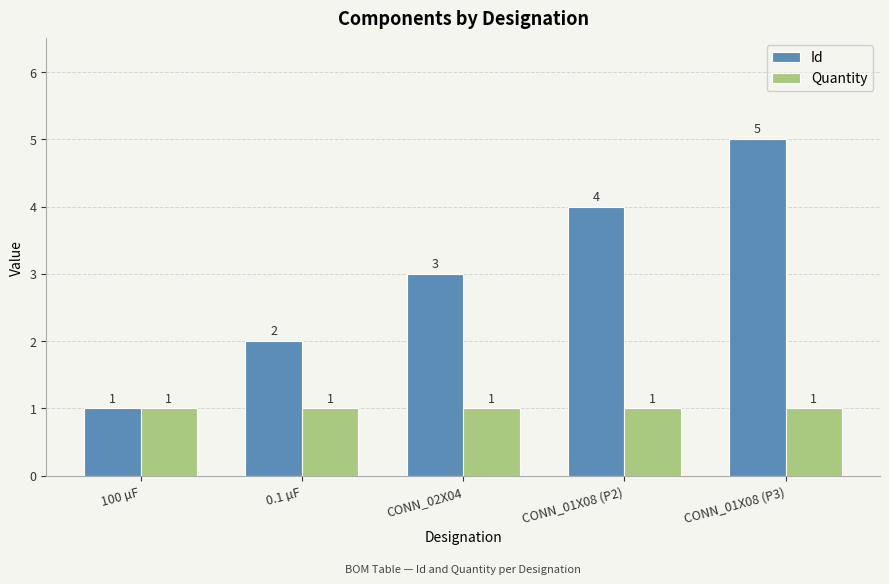

True or false: Id has a value of 3 at 0.1 µF.

False